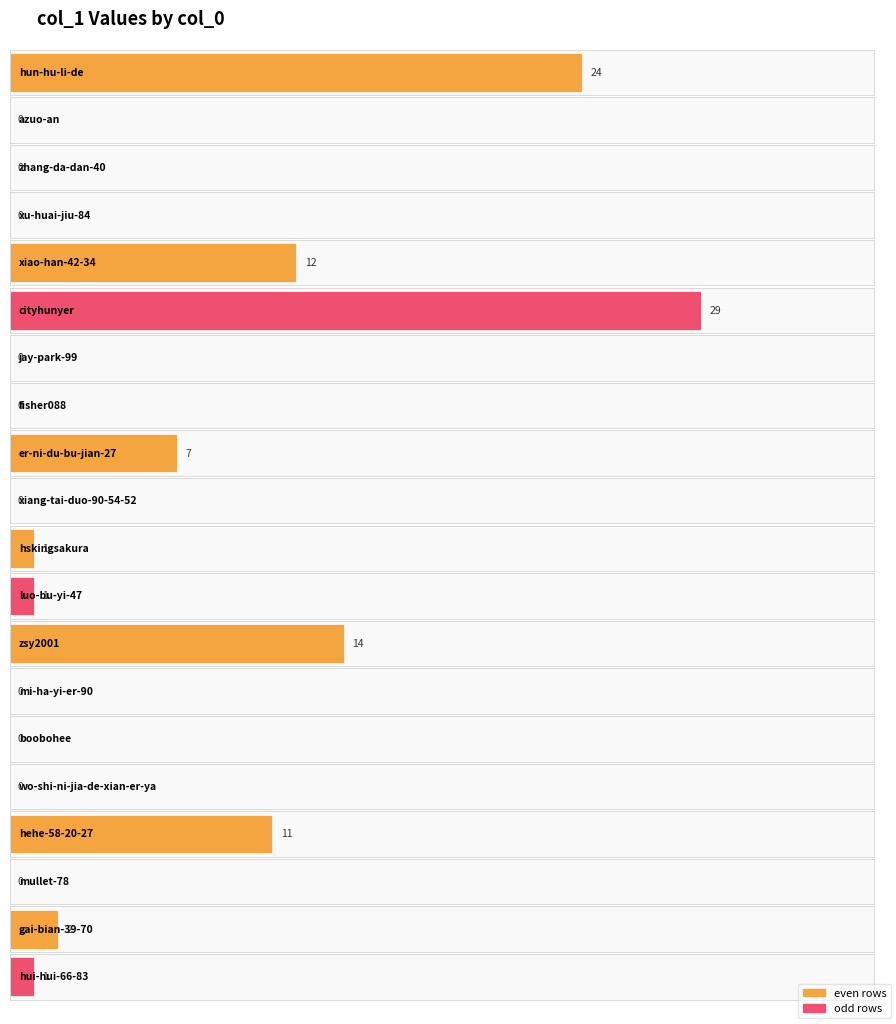

What is the label of the 10th bar from the right?

hskingsakura